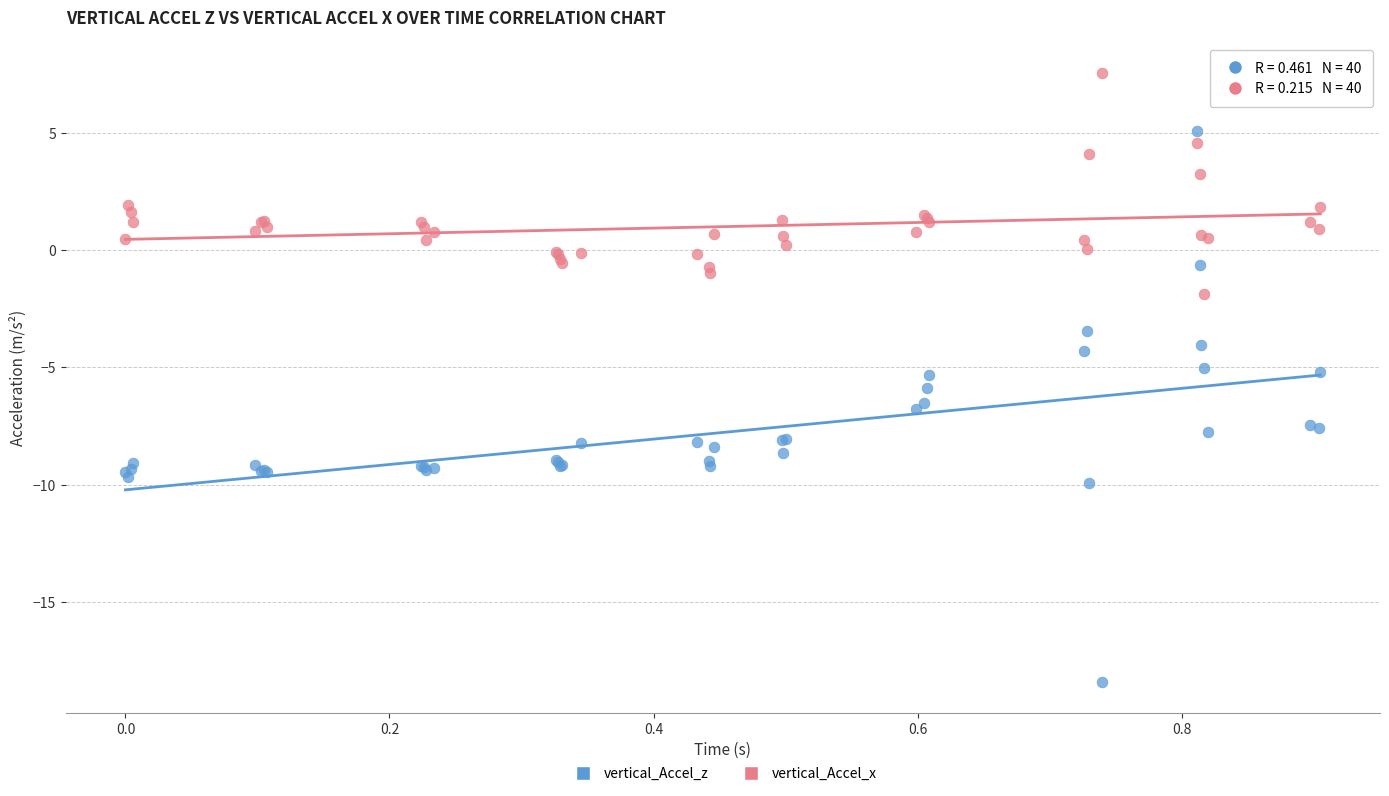

Which series has the widest spread of Y values?

vertical_Accel_z